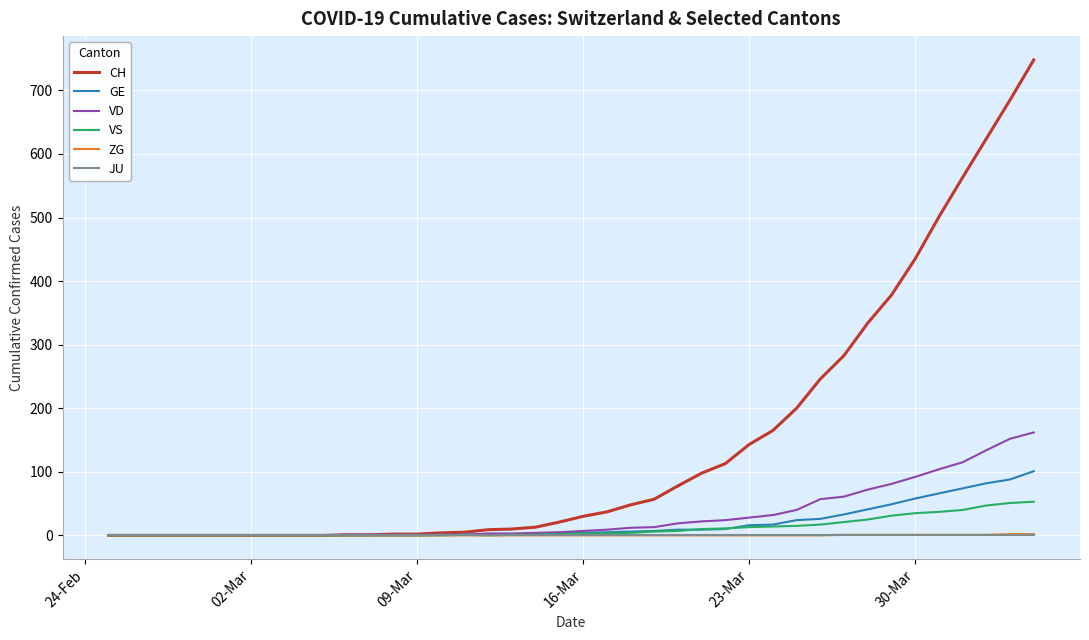

Which series has the largest total across all categories?

CH